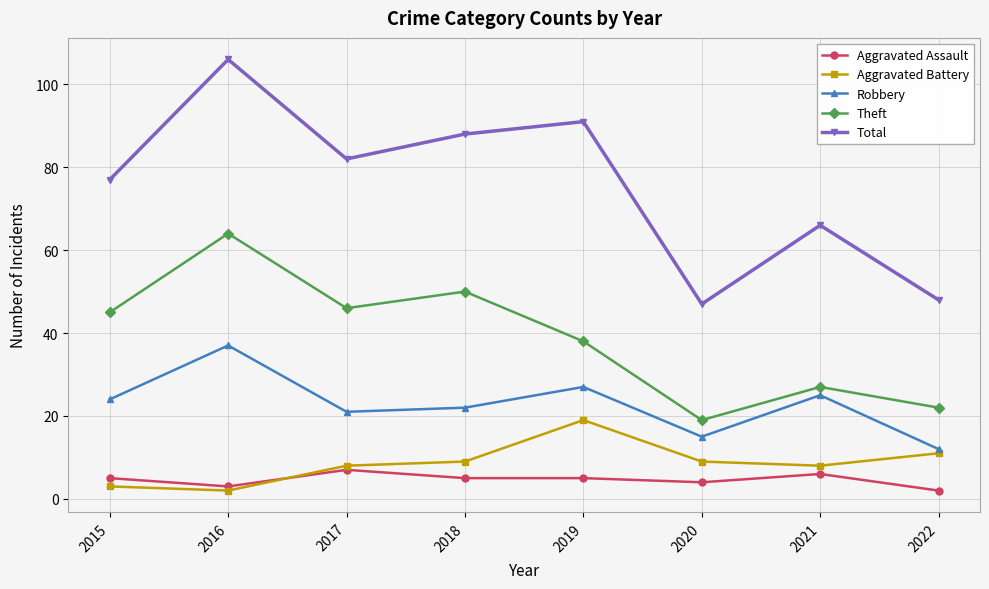

True or false: Theft and Robbery cross at least once.

False